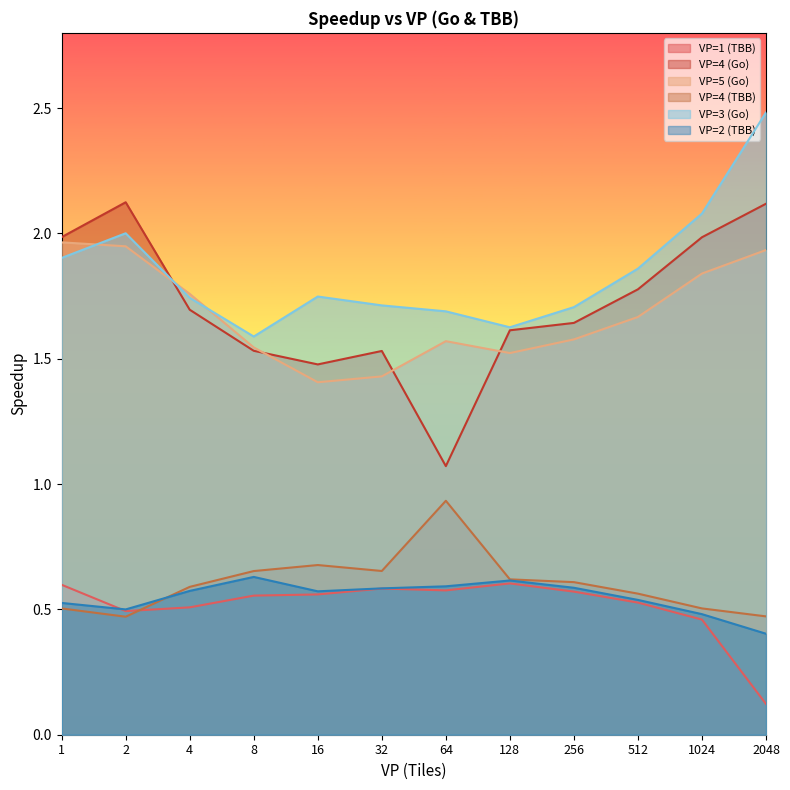

Rank the series at 128 from lowest to highest value.

VP=1 (TBB), VP=2 (TBB), VP=4 (TBB), VP=5 (Go), VP=4 (Go), VP=3 (Go)